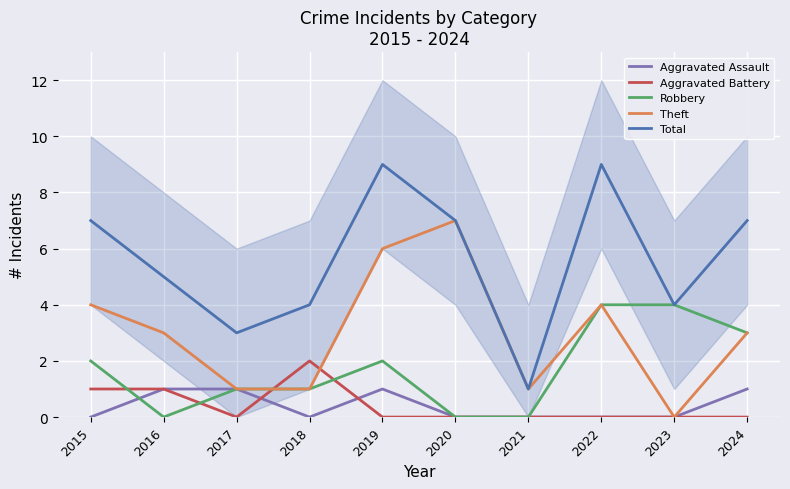

Reading right to left, what are all the values shown in this chart?

Aggravated Assault: 2024=1	2023=0	2022=0	2021=0	2020=0	2019=1	2018=0	2017=1	2016=1	2015=0
Aggravated Battery: 2024=0	2023=0	2022=0	2021=0	2020=0	2019=0	2018=2	2017=0	2016=1	2015=1
Robbery: 2024=3	2023=4	2022=4	2021=0	2020=0	2019=2	2018=1	2017=1	2016=0	2015=2
Theft: 2024=3	2023=0	2022=4	2021=1	2020=7	2019=6	2018=1	2017=1	2016=3	2015=4
Total: 2024=7	2023=4	2022=9	2021=1	2020=7	2019=9	2018=4	2017=3	2016=5	2015=7